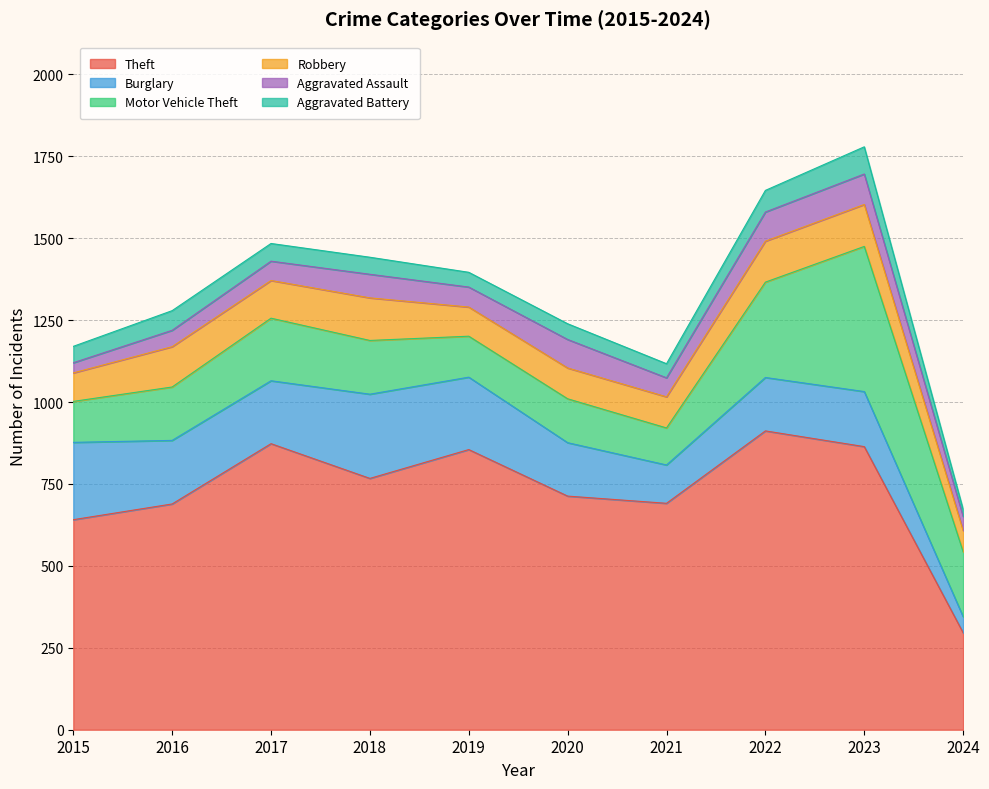

The value of Motor Vehicle Theft at 2024 is 198. True or false?

True